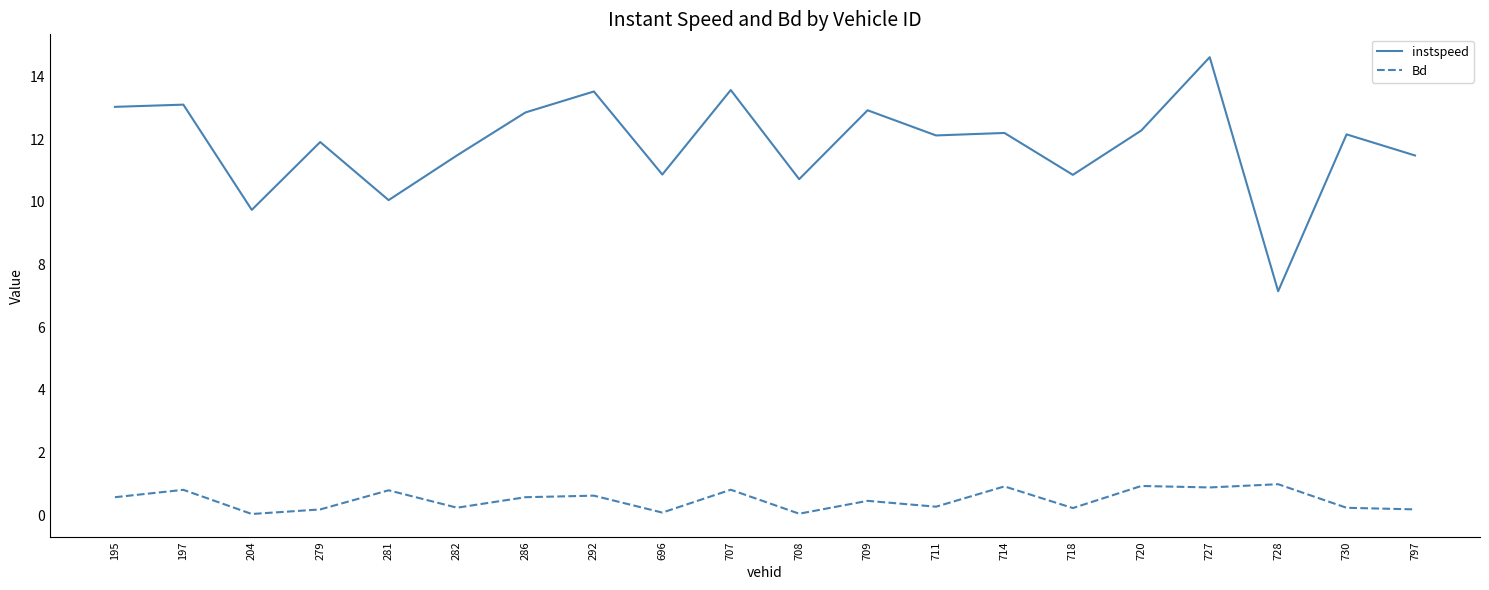

True or false: Bd and instspeed cross at least once.

False